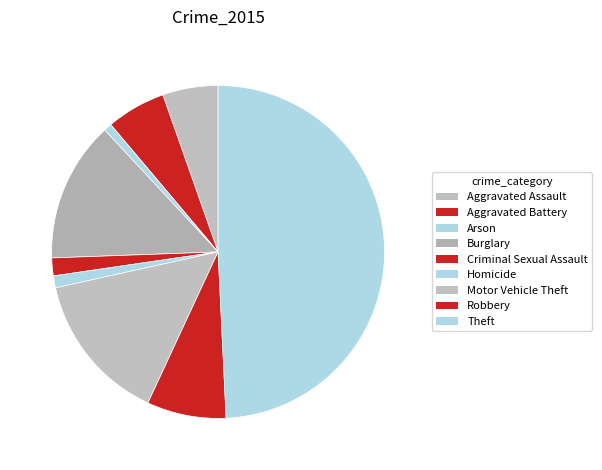

To the nearest percent, what is the difference between the largest and smallest slice percentages?

48%